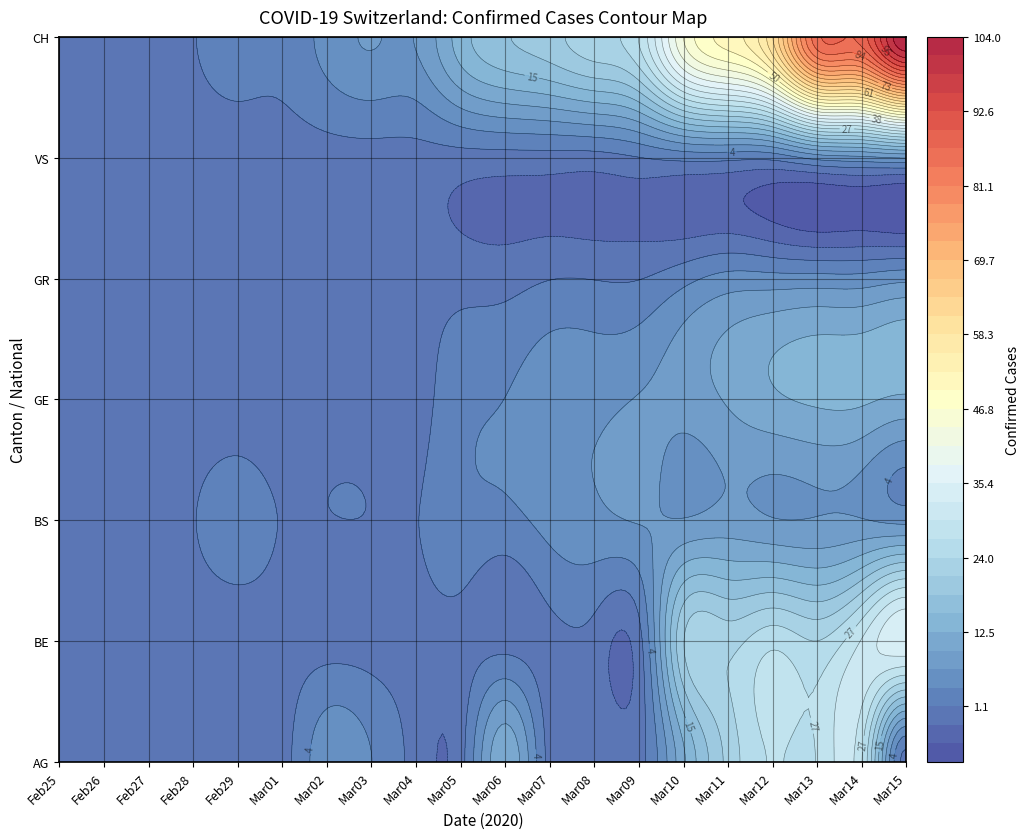

What is the sum of the BE values at 1 and 19?

35